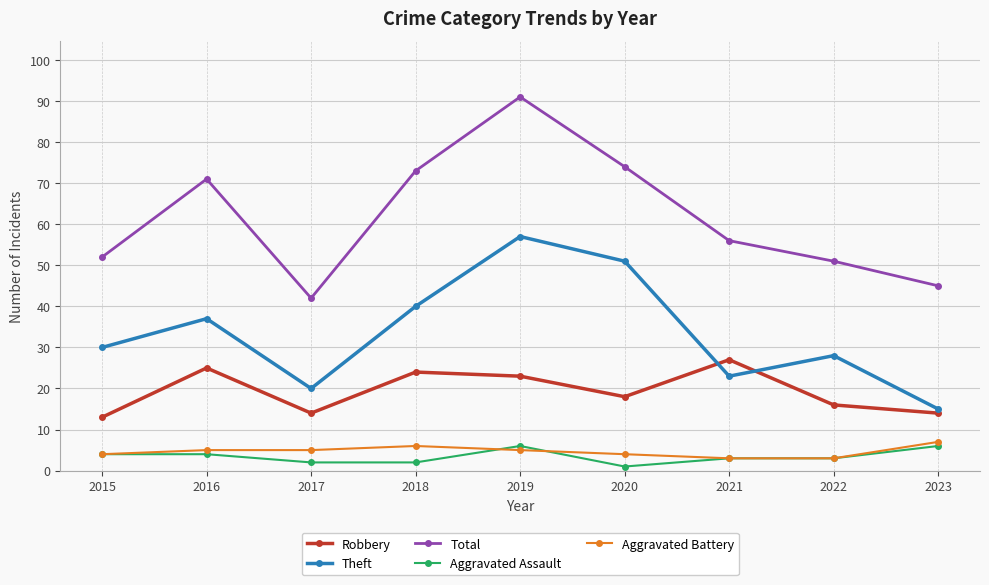

What is the total value across all series at 2021?

112